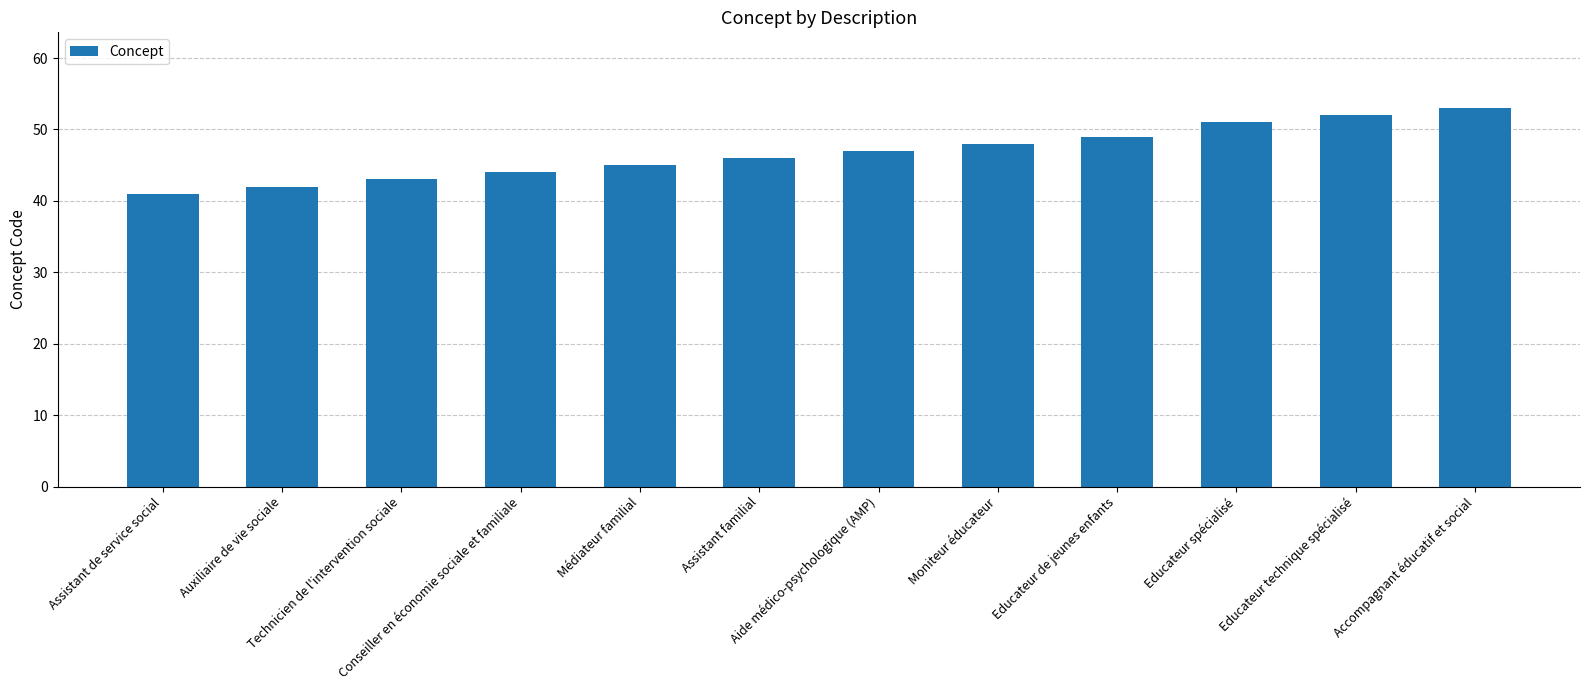

What is the difference between the values at Assistant familial and Auxiliaire de vie sociale?

4